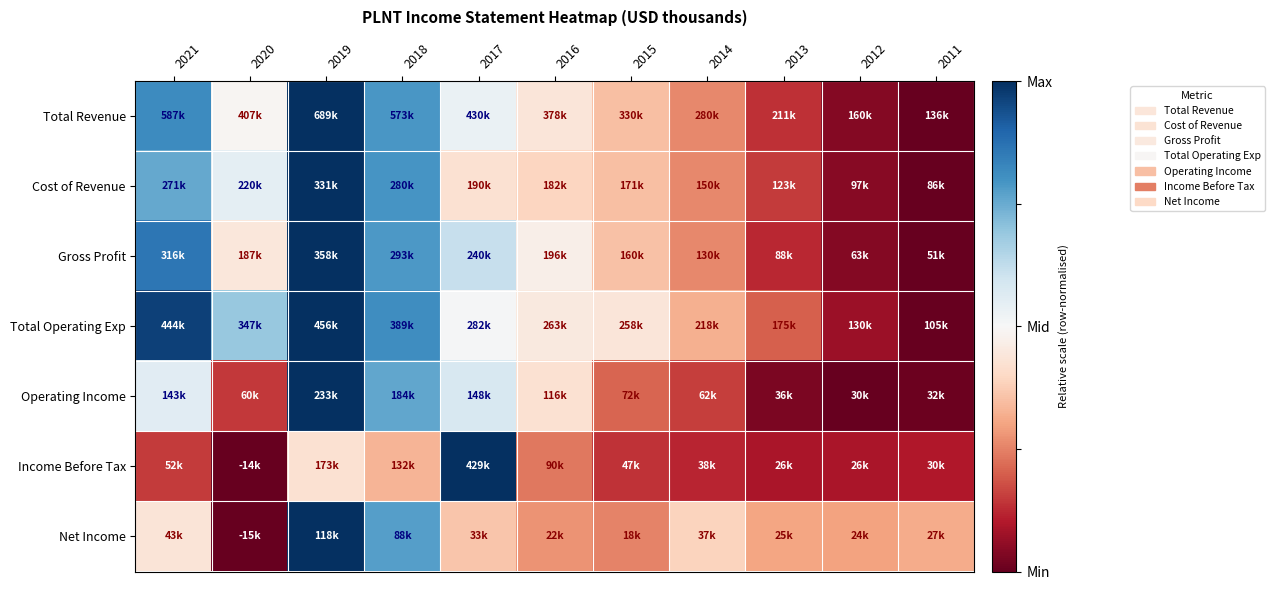

How many distinct data groups are displayed?

7